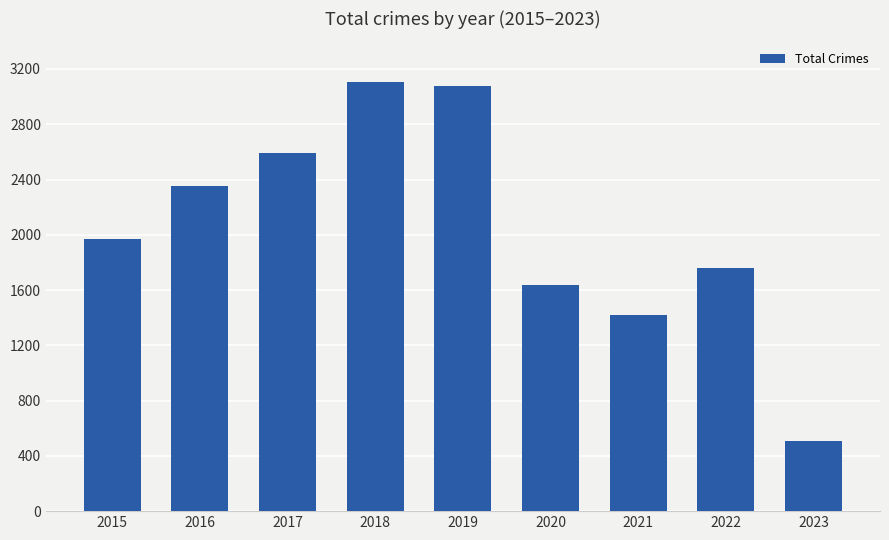

Reading right to left, transcribe all the data shown in this chart.

509	1760	1421	1634	3080	3103	2592	2352	1968